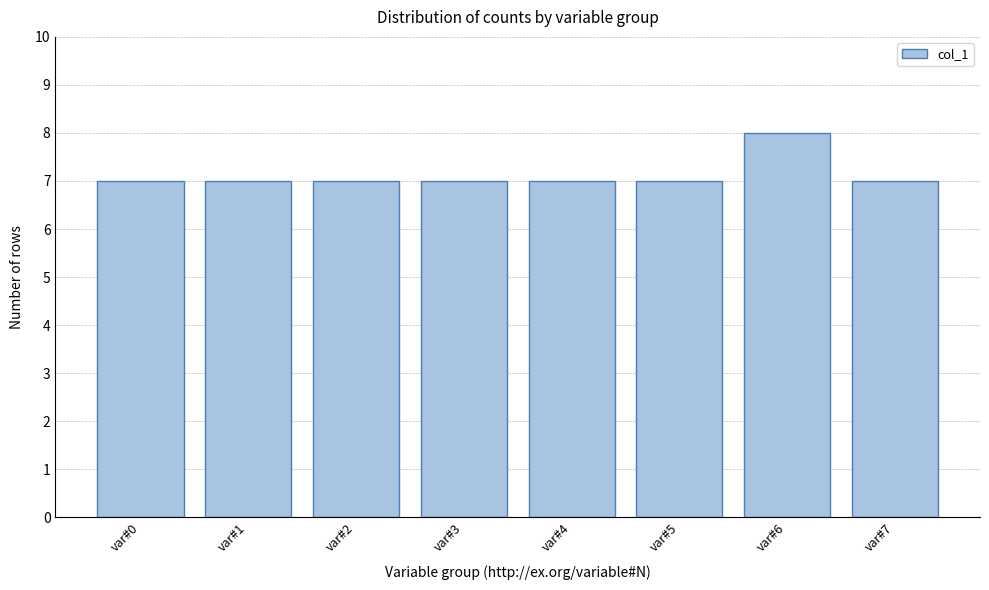

Reading left to right, list all the values displayed in this chart.

7	7	7	7	7	7	8	7